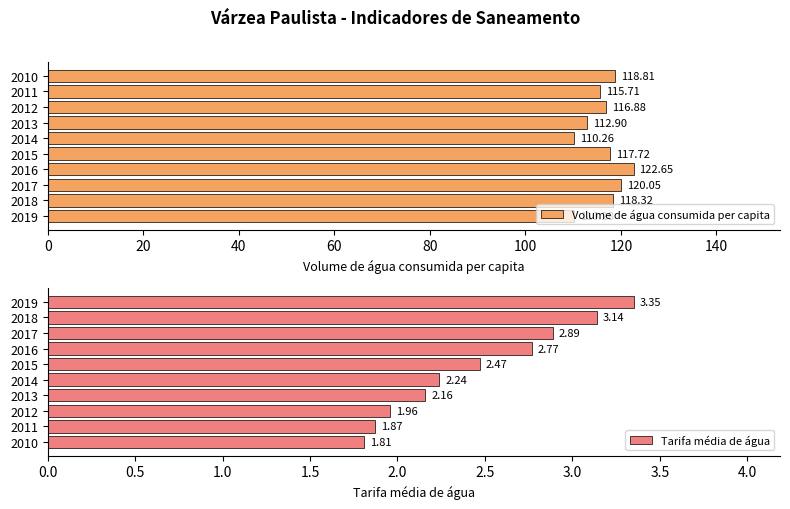

Rank the categories by Volume de água consumida per capita value from lowest to highest.

2014, 2019, 2013, 2011, 2012, 2015, 2018, 2010, 2017, 2016